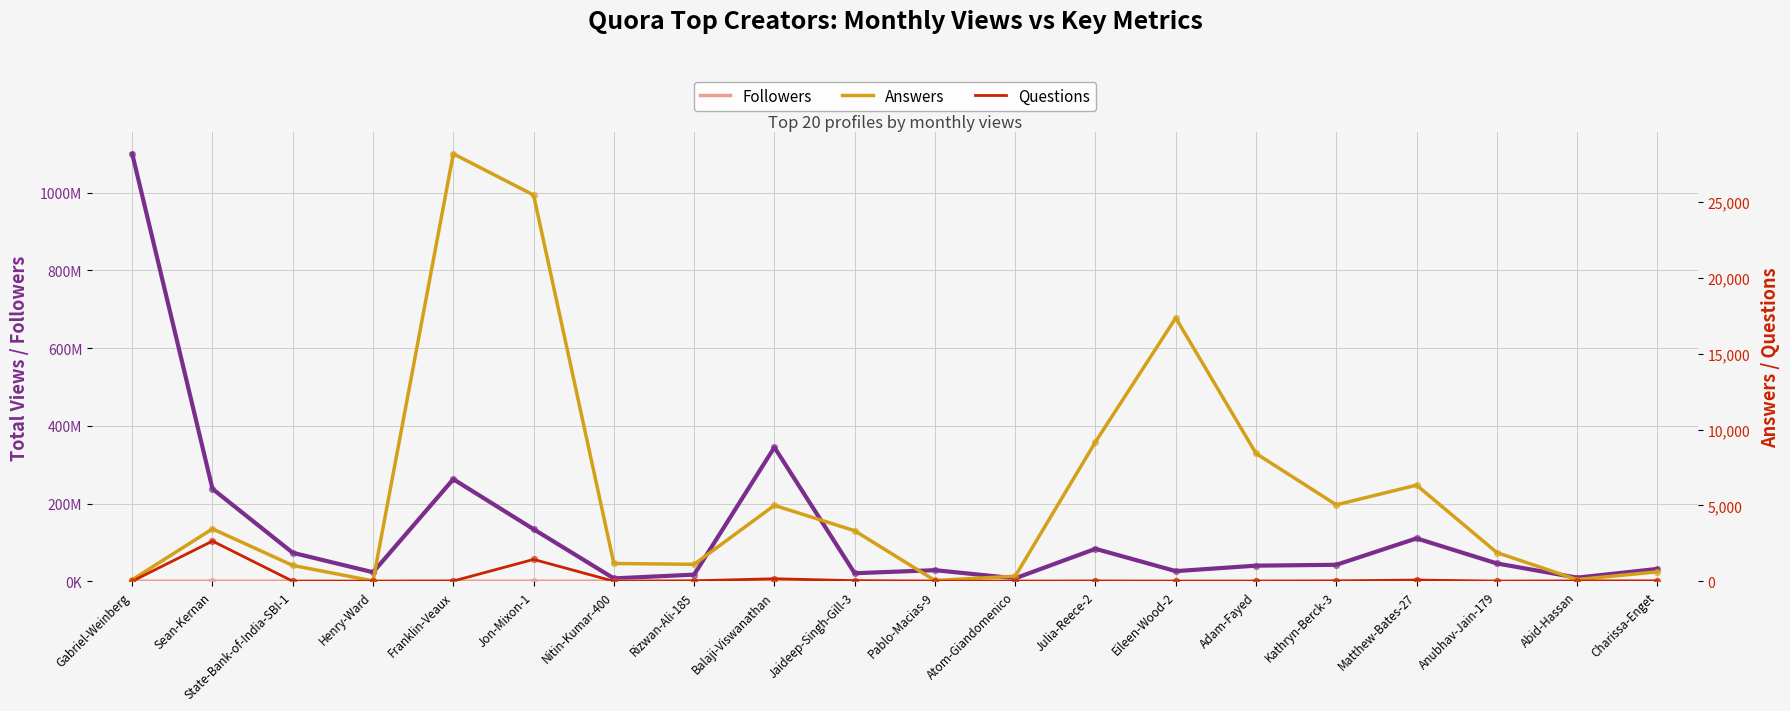

Which series has the largest Y range (max minus min)?

Total Views